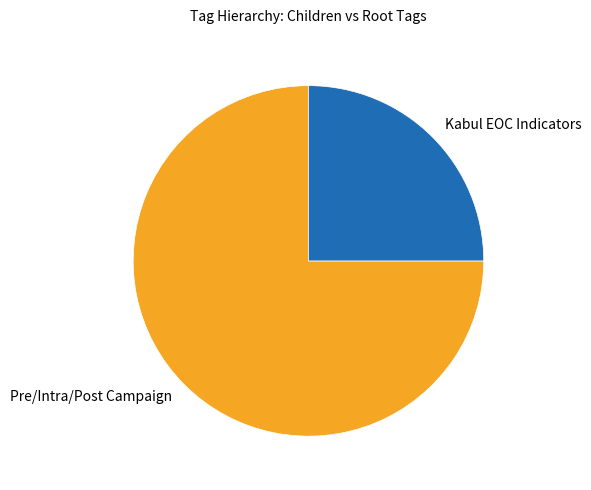

True or false: Kabul EOC Indicators accounts for 38% of the total.

False